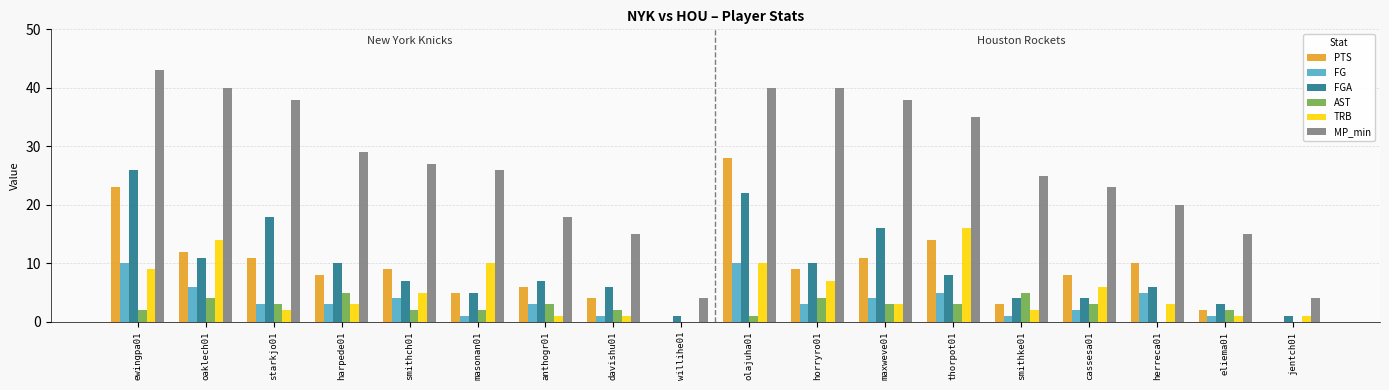

Reading right to left, transcribe all the data shown in this chart.

PTS: 0	2	10	8	3	14	11	9	28	0	4	6	5	9	8	11	12	23
FG: 0	1	5	2	1	5	4	3	10	0	1	3	1	4	3	3	6	10
FGA: 1	3	6	4	4	8	16	10	22	1	6	7	5	7	10	18	11	26
AST: 0	2	0	3	5	3	3	4	1	0	2	3	2	2	5	3	4	2
TRB: 1	1	3	6	2	16	3	7	10	0	1	1	10	5	3	2	14	9
MP_min: 4	15	20	23	25	35	38	40	40	4	15	18	26	27	29	38	40	43